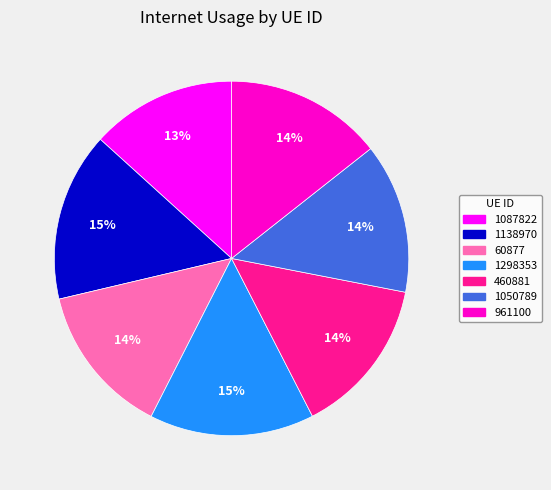

How many slices are in this pie chart?

7